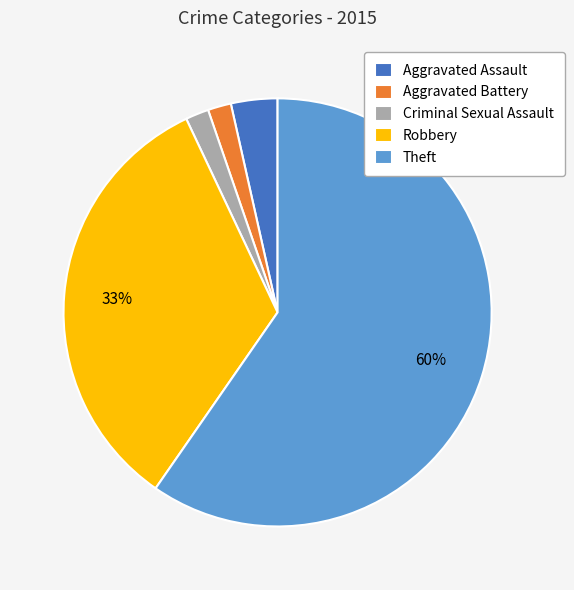

Which has a higher value, Aggravated Assault or Criminal Sexual Assault?

Aggravated Assault